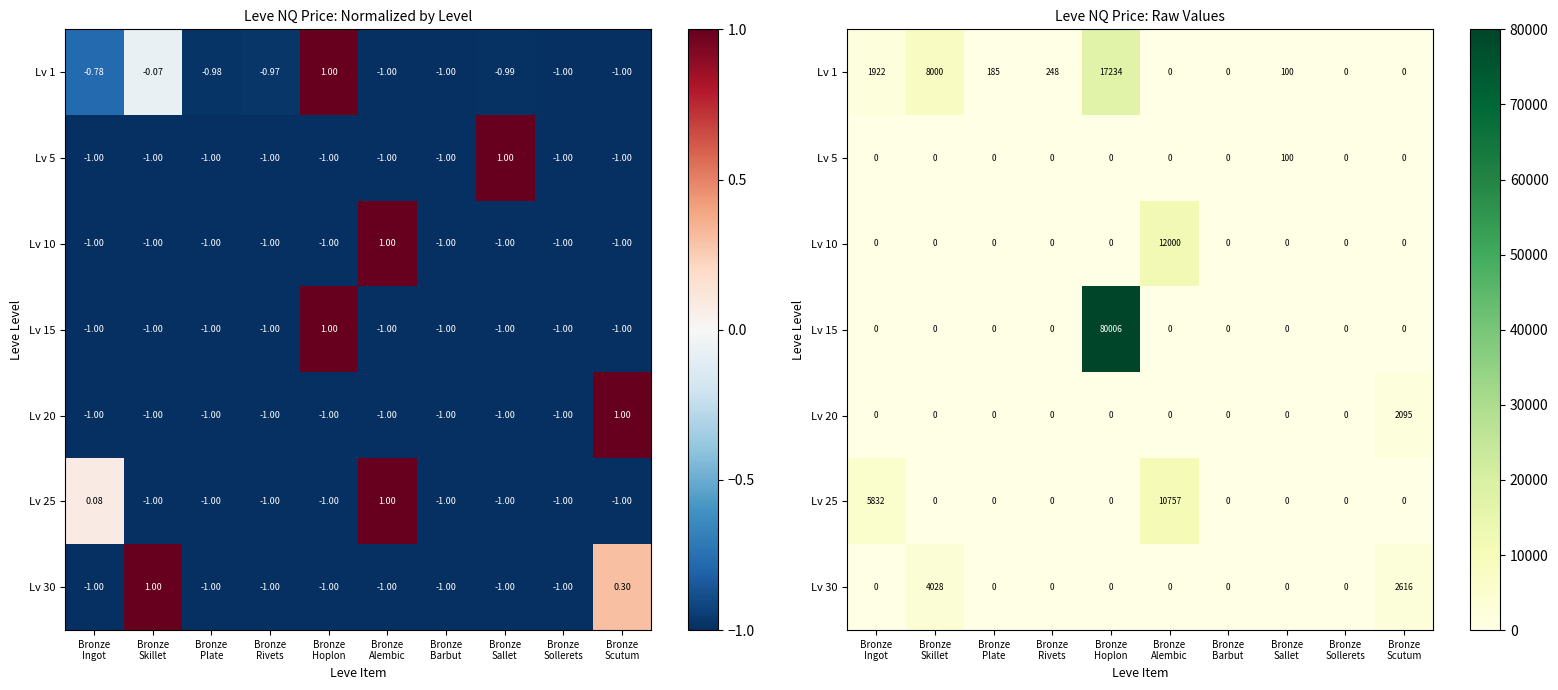

Rank the series at Bronze Rivets from highest to lowest value.

Lv 1, Lv 5, Lv 10, Lv 15, Lv 20, Lv 25, Lv 30